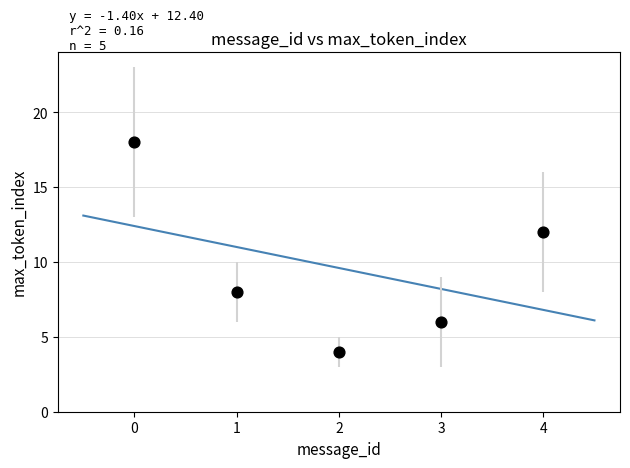

What is the average Y value?

10